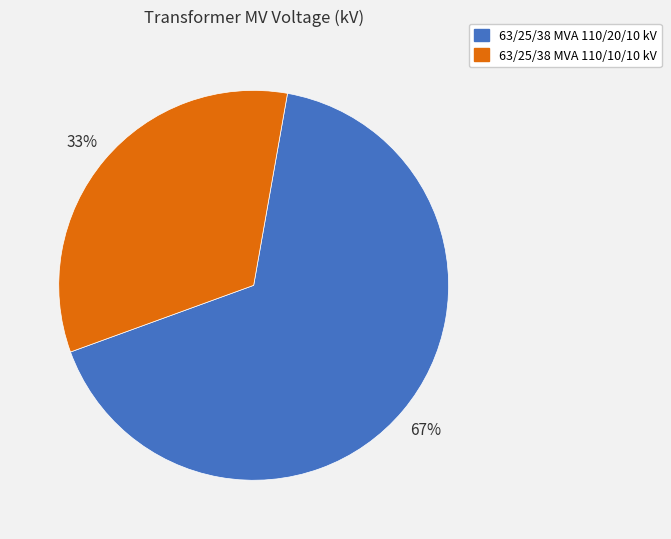

Rank the categories by value from lowest to highest.

63/25/38 MVA 110/10/10 kV, 63/25/38 MVA 110/20/10 kV